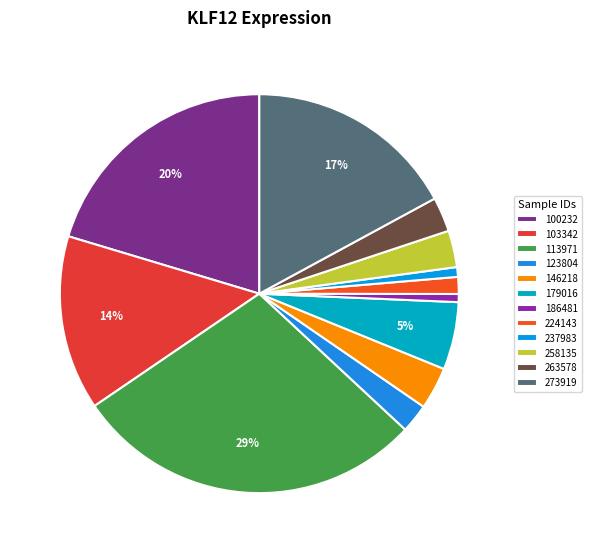

What is the largest slice in the pie chart?

113971